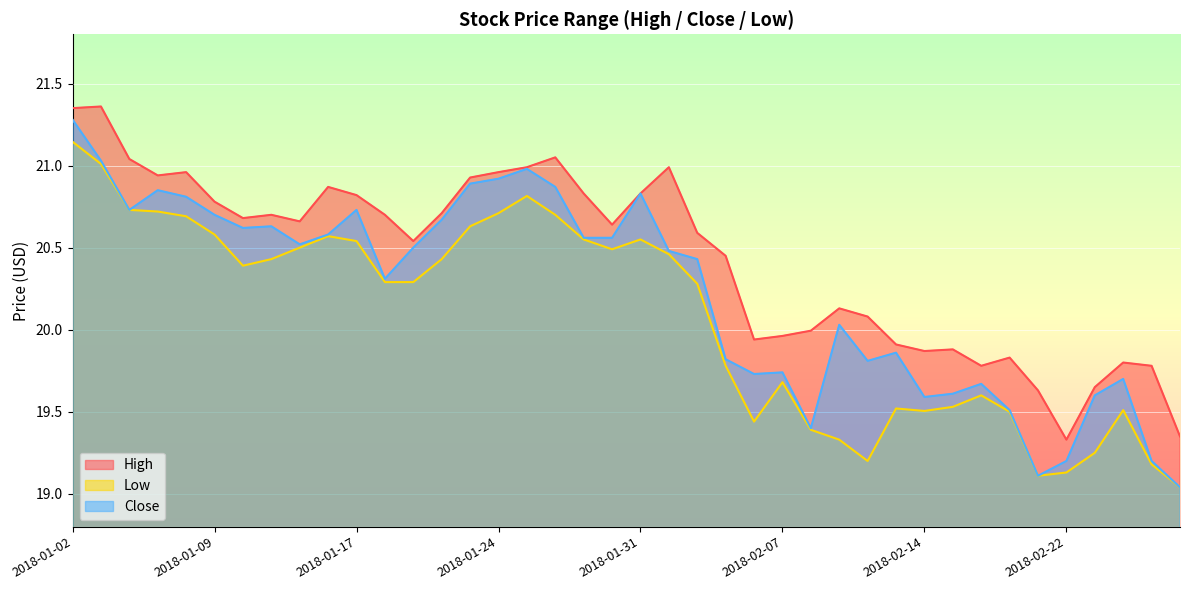

Reading left to right, extract all data points from this chart.

High: 2018-01-02=21.4	2018-01-03=21.4	2018-01-04=21.0	2018-01-05=20.9	2018-01-08=21.0	2018-01-09=20.8	2018-01-10=20.7	2018-01-11=20.7	2018-01-12=20.7	2018-01-16=20.9	2018-01-17=20.8	2018-01-18=20.7	2018-01-19=20.5	2018-01-22=20.7	2018-01-23=20.9	2018-01-24=21.0	2018-01-25=21.0	2018-01-26=21.0	2018-01-29=20.8	2018-01-30=20.6	2018-01-31=20.8	2018-02-01=21.0	2018-02-02=20.6	2018-02-05=20.5	2018-02-06=19.9	2018-02-07=20.0	2018-02-08=20.0	2018-02-09=20.1	2018-02-12=20.1	2018-02-13=19.9	2018-02-14=19.9	2018-02-15=19.9	2018-02-16=19.8	2018-02-20=19.8	2018-02-21=19.6	2018-02-22=19.3	2018-02-23=19.6	2018-02-26=19.8	2018-02-27=19.8	2018-02-28=19.4
Low: 2018-01-02=21.1	2018-01-03=21.0	2018-01-04=20.7	2018-01-05=20.7	2018-01-08=20.7	2018-01-09=20.6	2018-01-10=20.4	2018-01-11=20.4	2018-01-12=20.5	2018-01-16=20.6	2018-01-17=20.5	2018-01-18=20.3	2018-01-19=20.3	2018-01-22=20.4	2018-01-23=20.6	2018-01-24=20.7	2018-01-25=20.8	2018-01-26=20.7	2018-01-29=20.5	2018-01-30=20.5	2018-01-31=20.5	2018-02-01=20.5	2018-02-02=20.3	2018-02-05=19.8	2018-02-06=19.4	2018-02-07=19.7	2018-02-08=19.4	2018-02-09=19.3	2018-02-12=19.2	2018-02-13=19.5	2018-02-14=19.5	2018-02-15=19.5	2018-02-16=19.6	2018-02-20=19.5	2018-02-21=19.1	2018-02-22=19.1	2018-02-23=19.2	2018-02-26=19.5	2018-02-27=19.2	2018-02-28=19.0
Close: 2018-01-02=21.3	2018-01-03=21.0	2018-01-04=20.7	2018-01-05=20.9	2018-01-08=20.8	2018-01-09=20.7	2018-01-10=20.6	2018-01-11=20.6	2018-01-12=20.5	2018-01-16=20.6	2018-01-17=20.7	2018-01-18=20.3	2018-01-19=20.5	2018-01-22=20.7	2018-01-23=20.9	2018-01-24=20.9	2018-01-25=21.0	2018-01-26=20.9	2018-01-29=20.6	2018-01-30=20.6	2018-01-31=20.8	2018-02-01=20.5	2018-02-02=20.4	2018-02-05=19.8	2018-02-06=19.7	2018-02-07=19.7	2018-02-08=19.4	2018-02-09=20.0	2018-02-12=19.8	2018-02-13=19.9	2018-02-14=19.6	2018-02-15=19.6	2018-02-16=19.7	2018-02-20=19.5	2018-02-21=19.1	2018-02-22=19.2	2018-02-23=19.6	2018-02-26=19.7	2018-02-27=19.2	2018-02-28=19.0